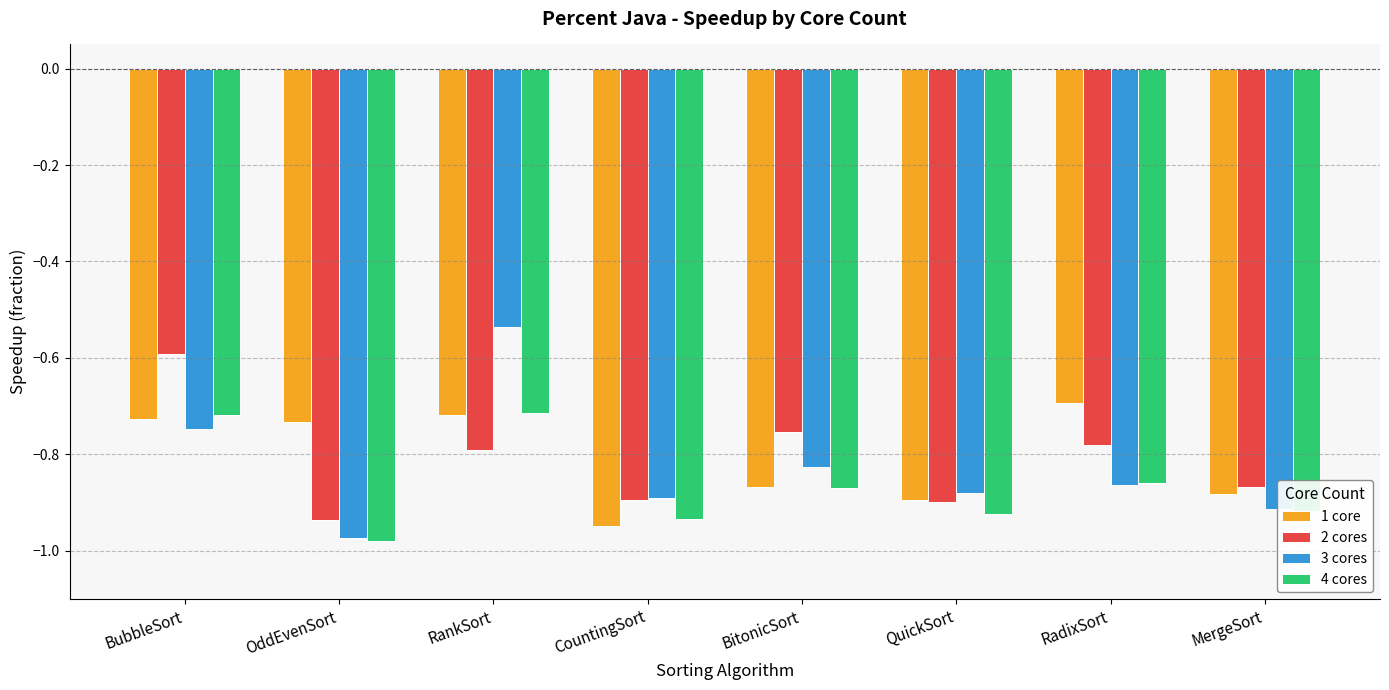

Which series has the widest spread of values?

3 cores